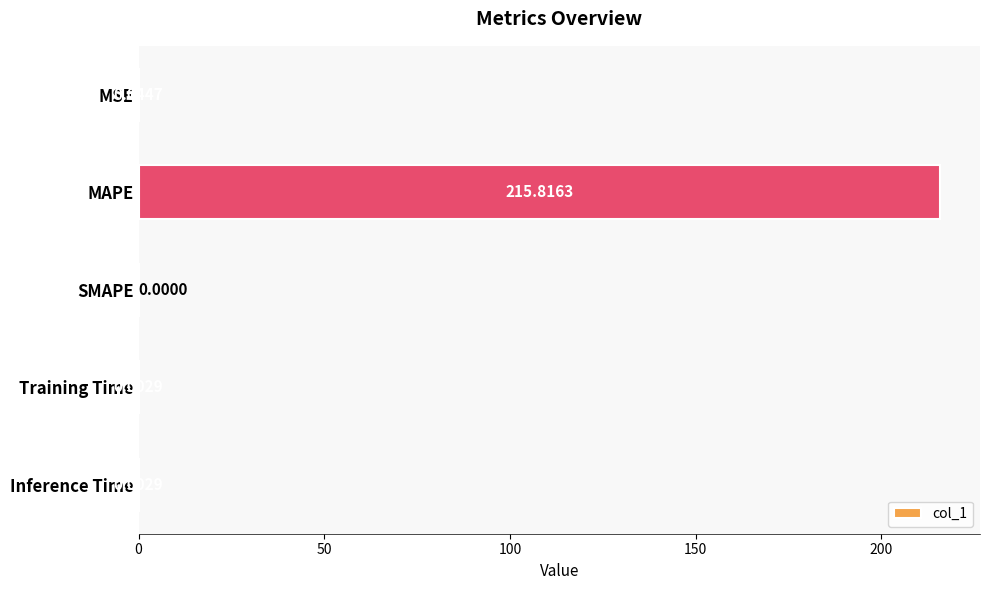

What is the sum of all values?

215.9